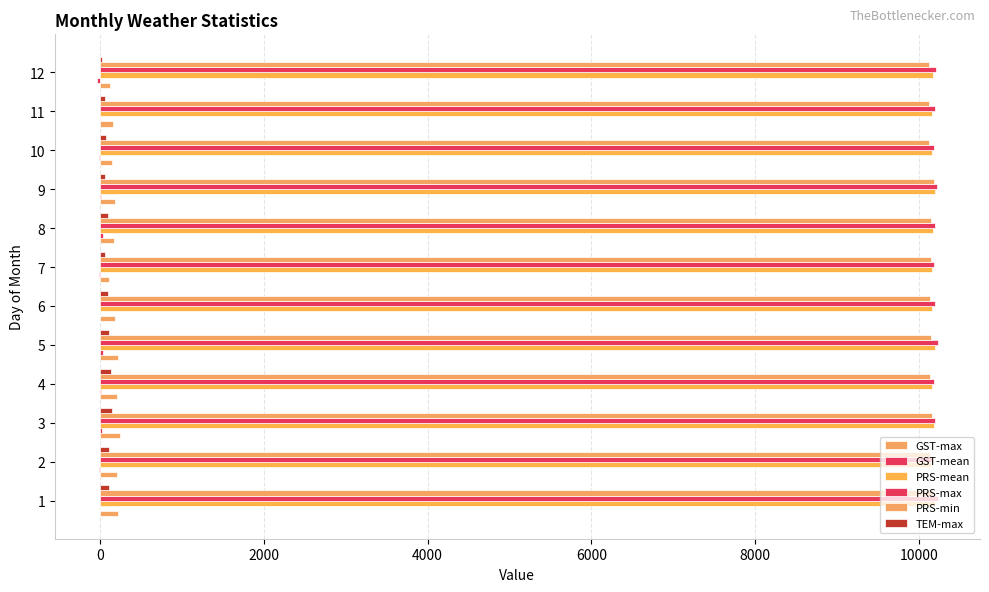

Count the number of data series in this chart.

6